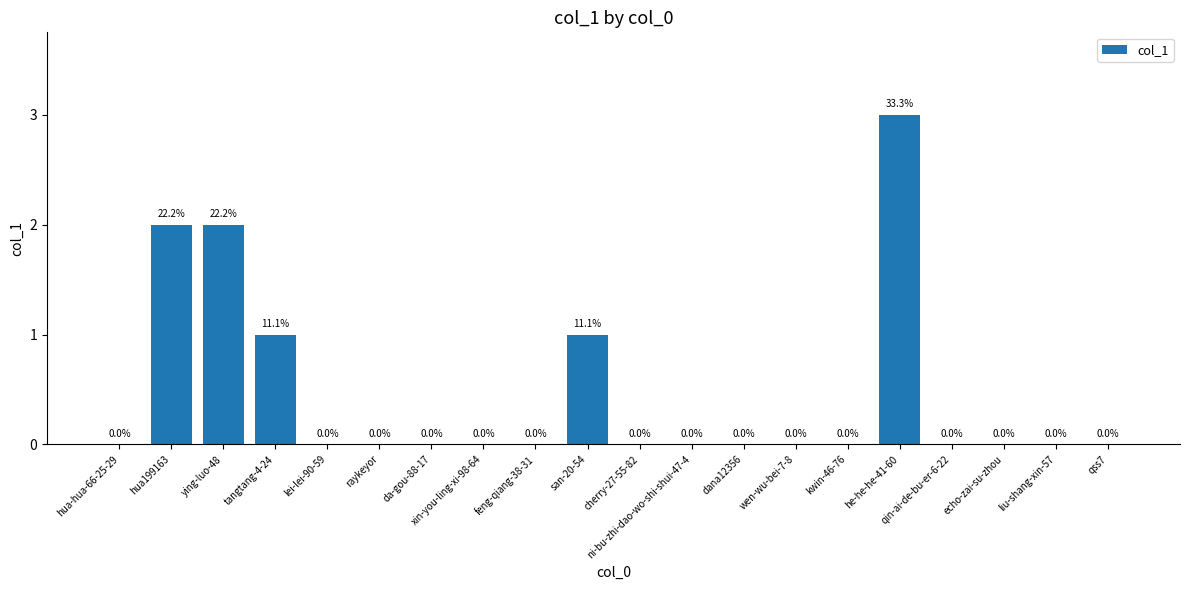

What is the greatest value displayed?

3